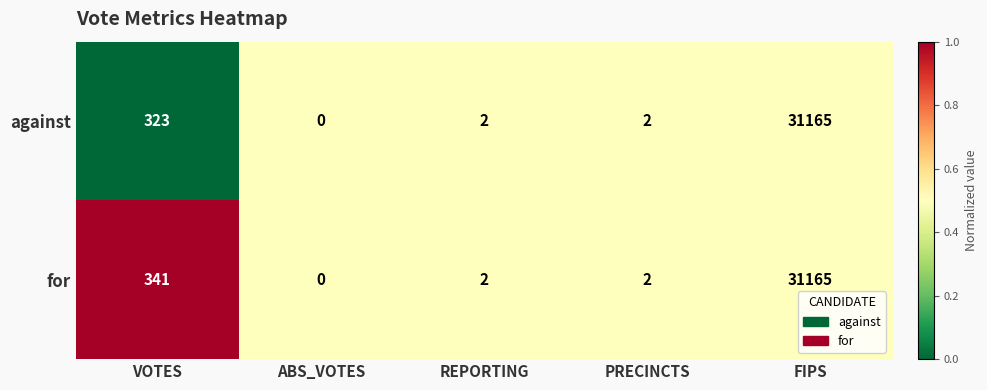

What is the total value across all series at REPORTING?

4